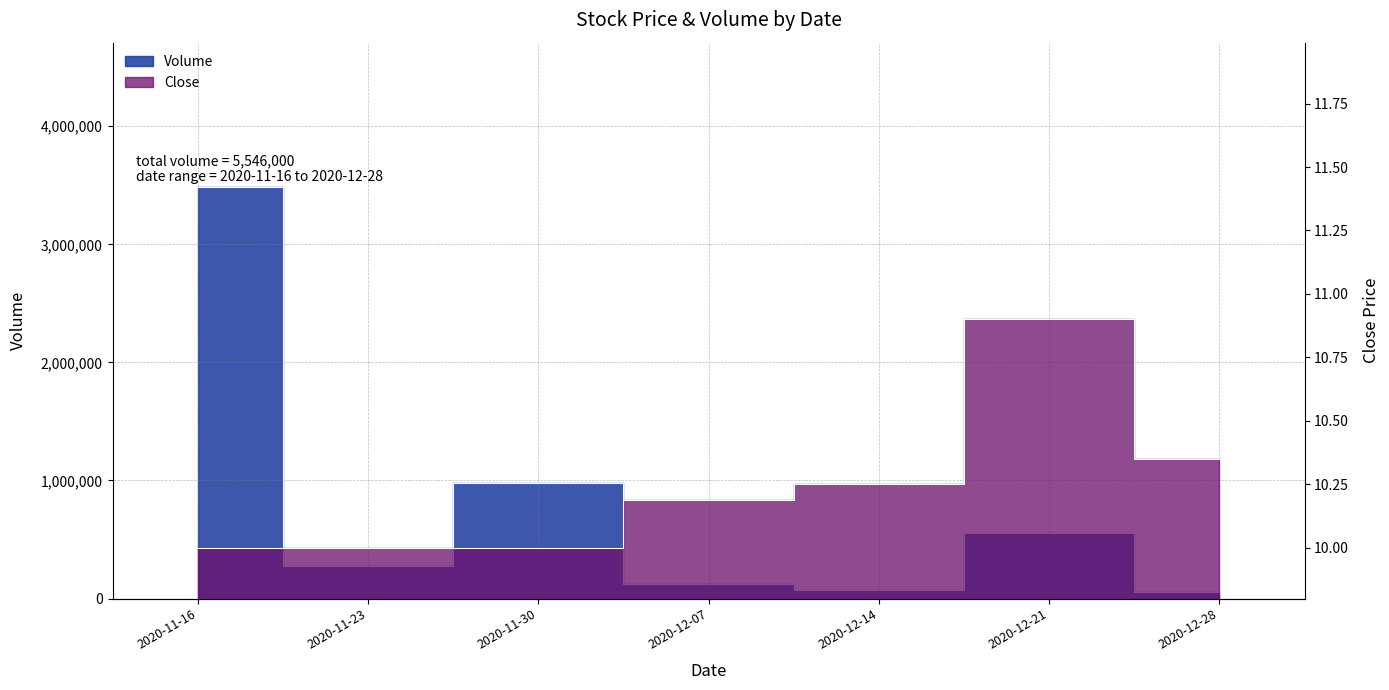

What is the label of the 6th point from the left?

2020-12-21